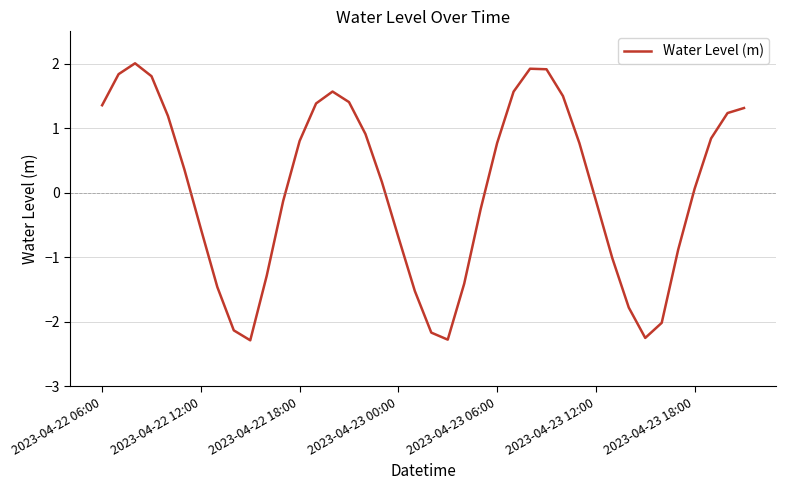

Is this an area chart (filled region under the line)?

No